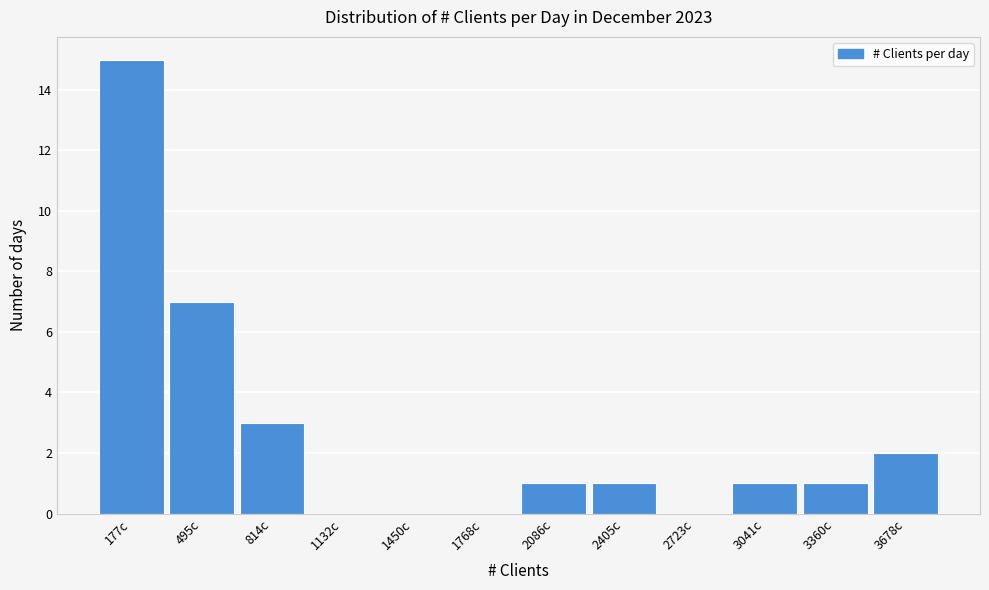

Reading left to right, what are all the values shown in this chart?

177c=15	495c=7	814c=3	1132c=0	1450c=0	1768c=0	2086c=1	2405c=1	2723c=0	3041c=1	3360c=1	3678c=2